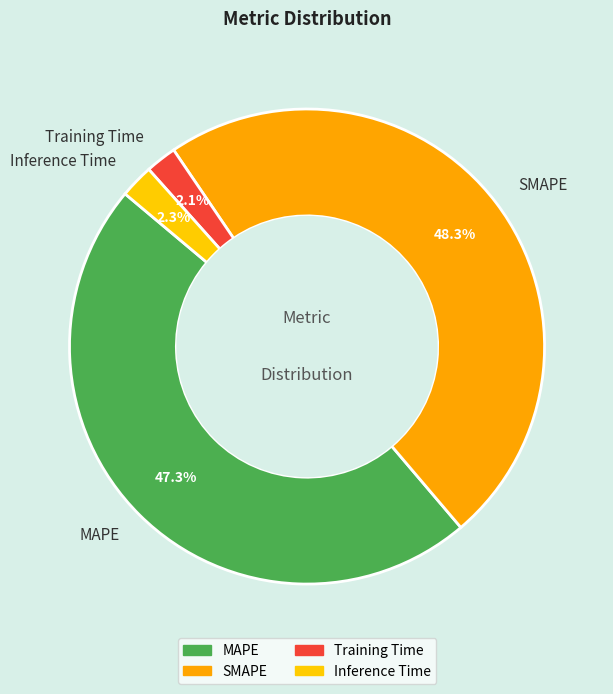

How many slices are in this pie chart?

4